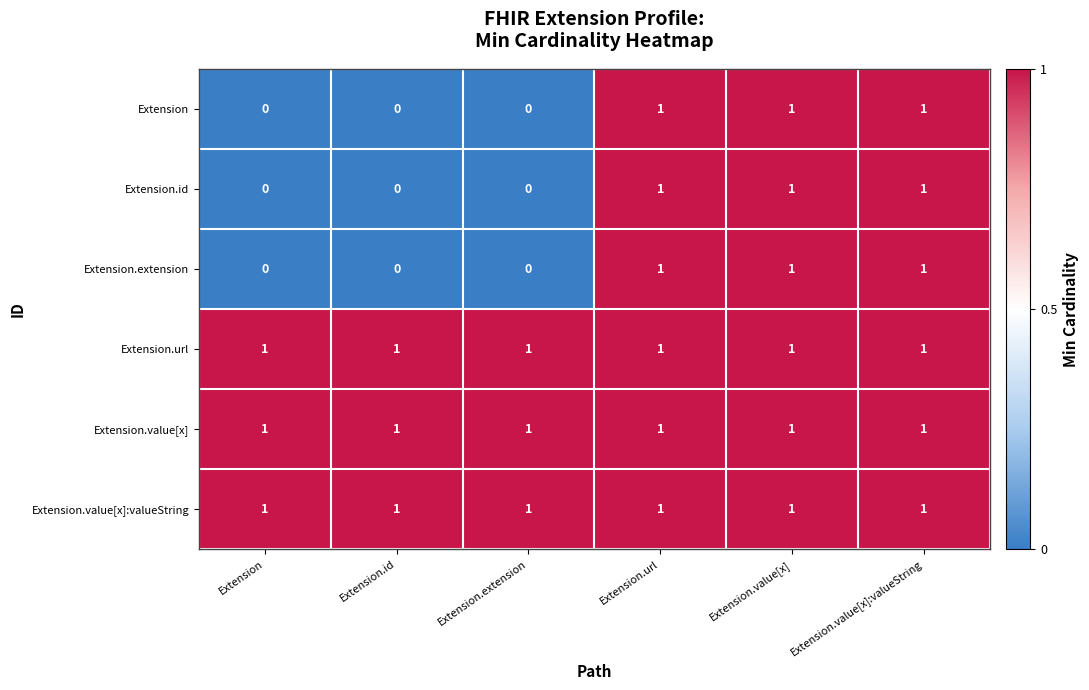

At how many categories does at least one series exceed 0?

6